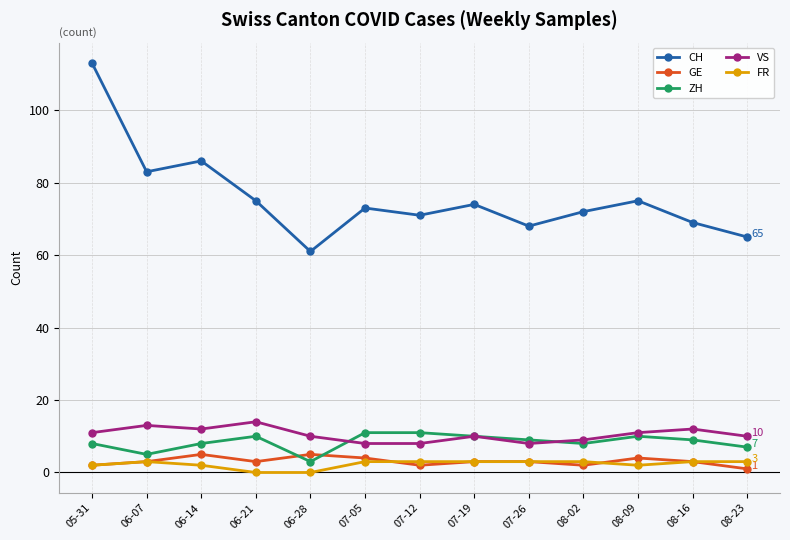

What is the label of the 10th point from the left?

08-02